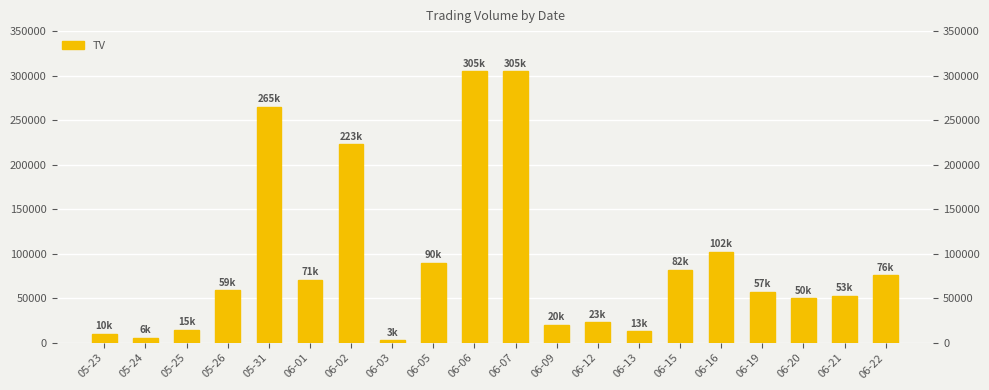

Which category has the lowest value across all series?

06-03